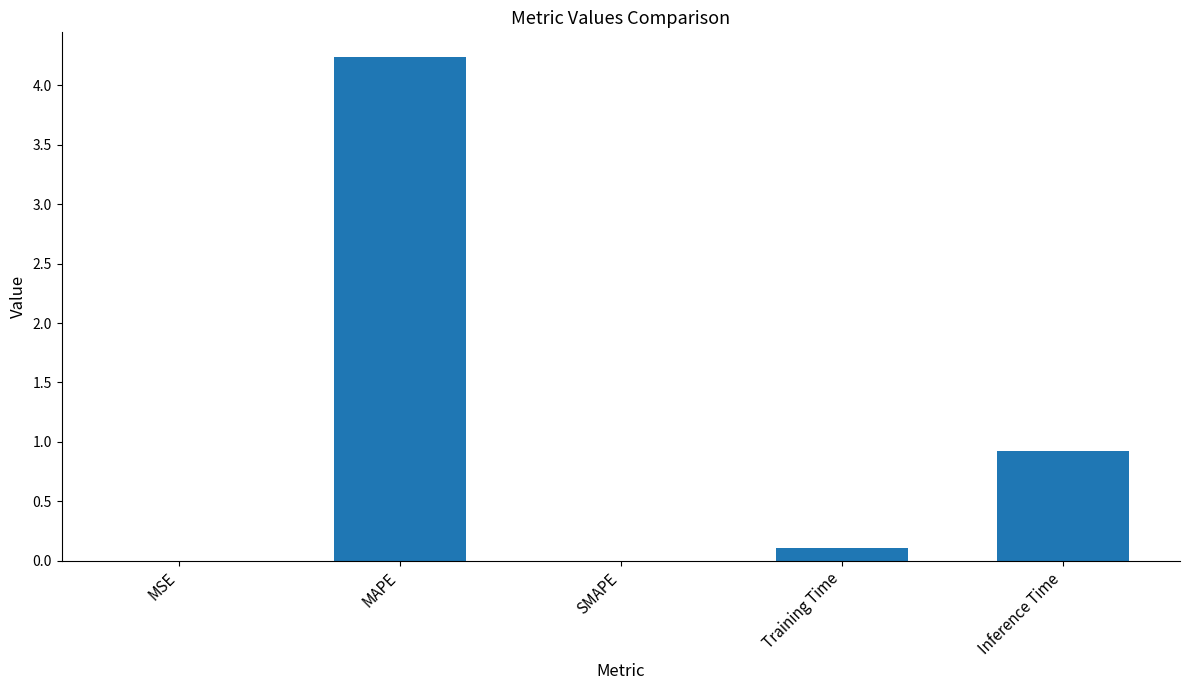

Which label corresponds to the largest value in the chart?

MAPE